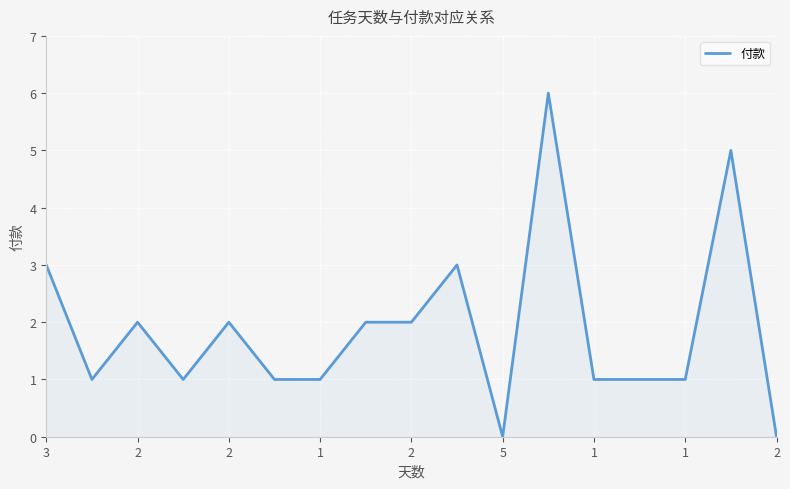

What is the maximum value shown in the chart?

6